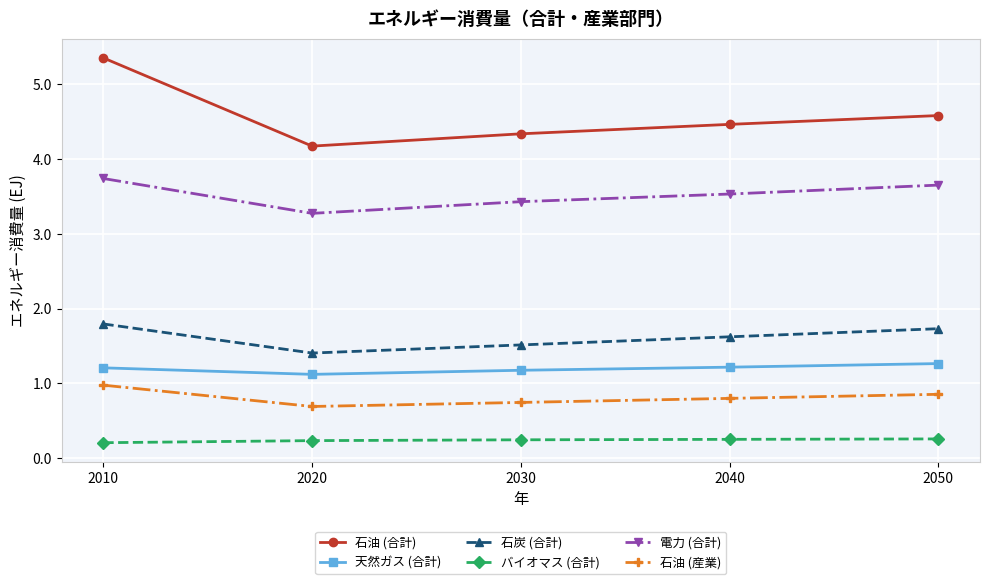

True or false: 電力 (合計) has a value of 1.2 at 2040.

False